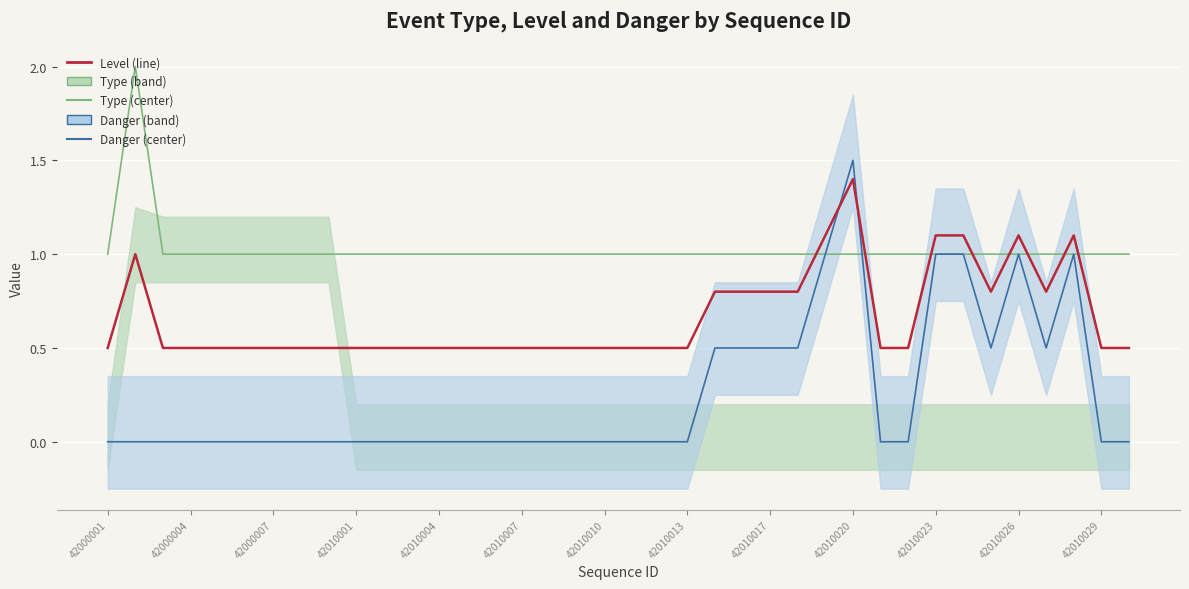

How many interior local peaks does the Danger series have?

3